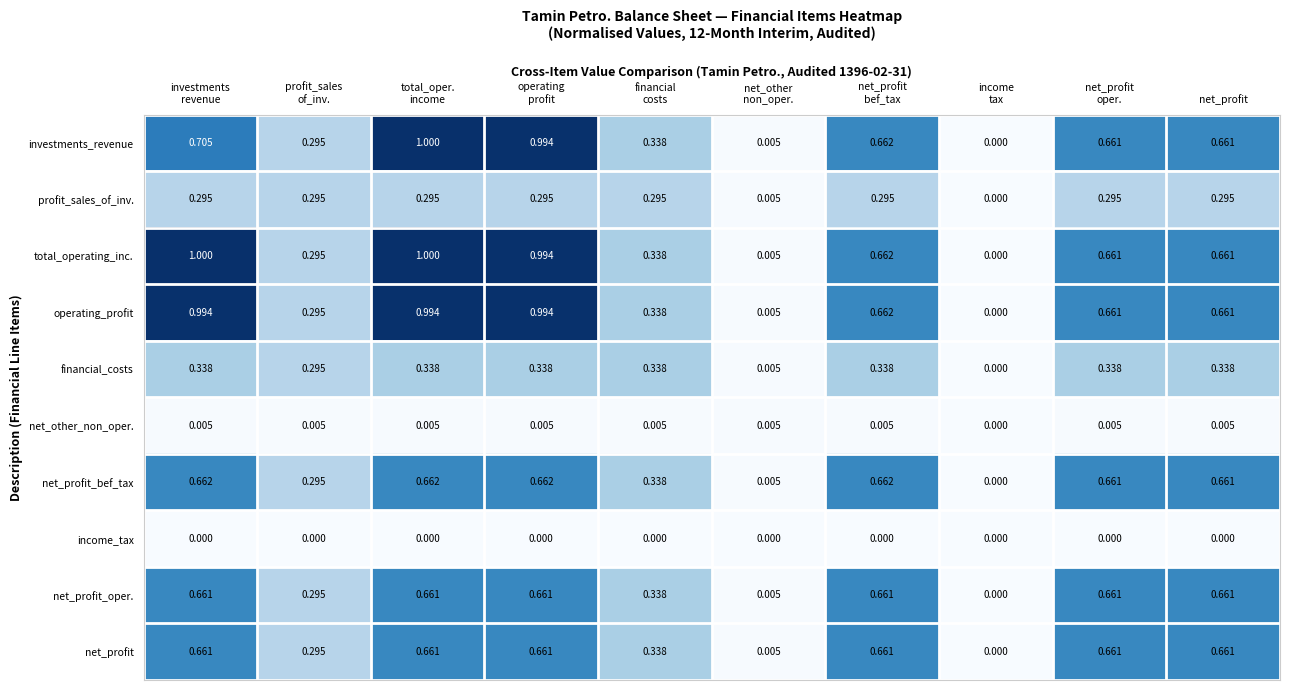

How many categories are shown in the chart?

10